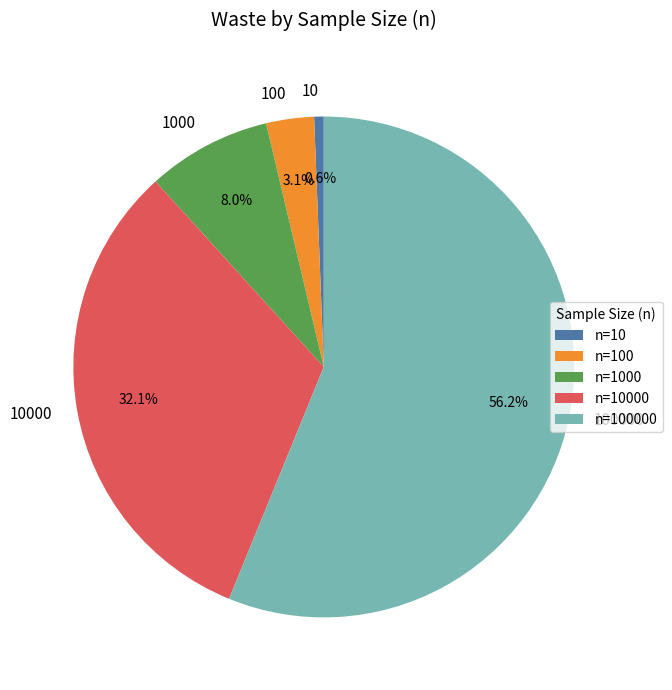

Which has a higher value, 100 or 10?

100